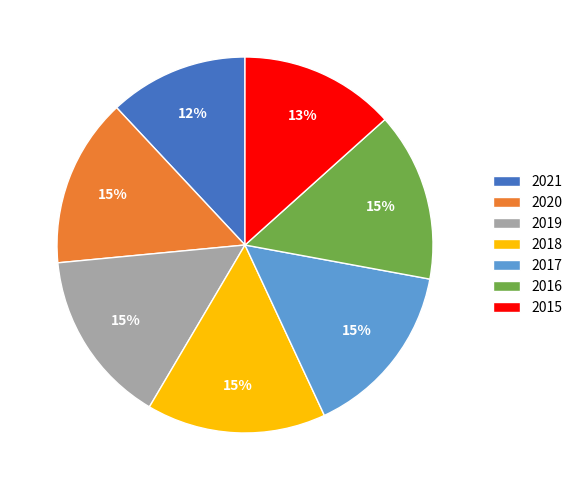

Is it true that 2021 is 6% of the pie?

False